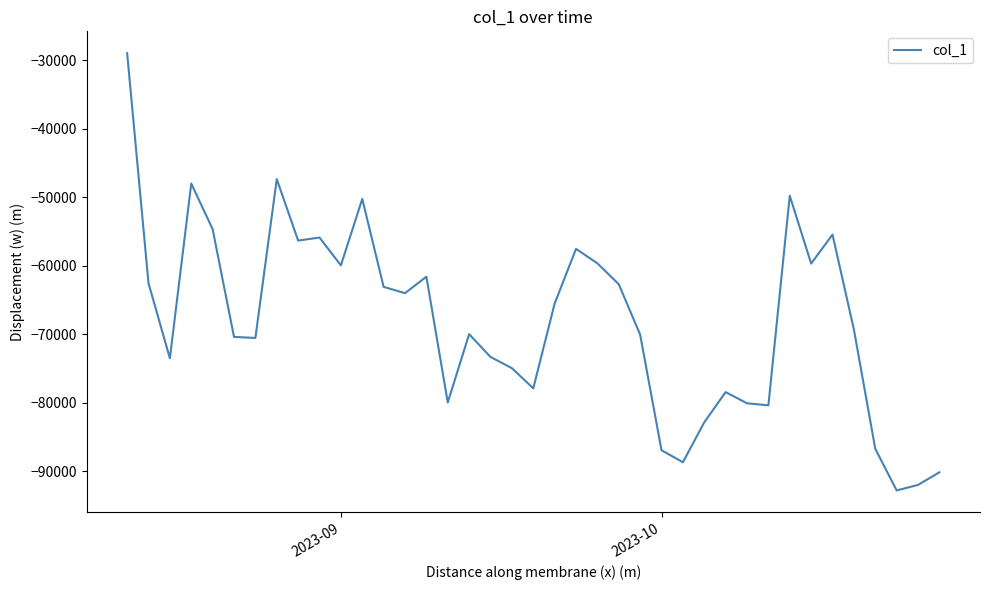

What is the difference between the second highest and minimum values?

45418.4